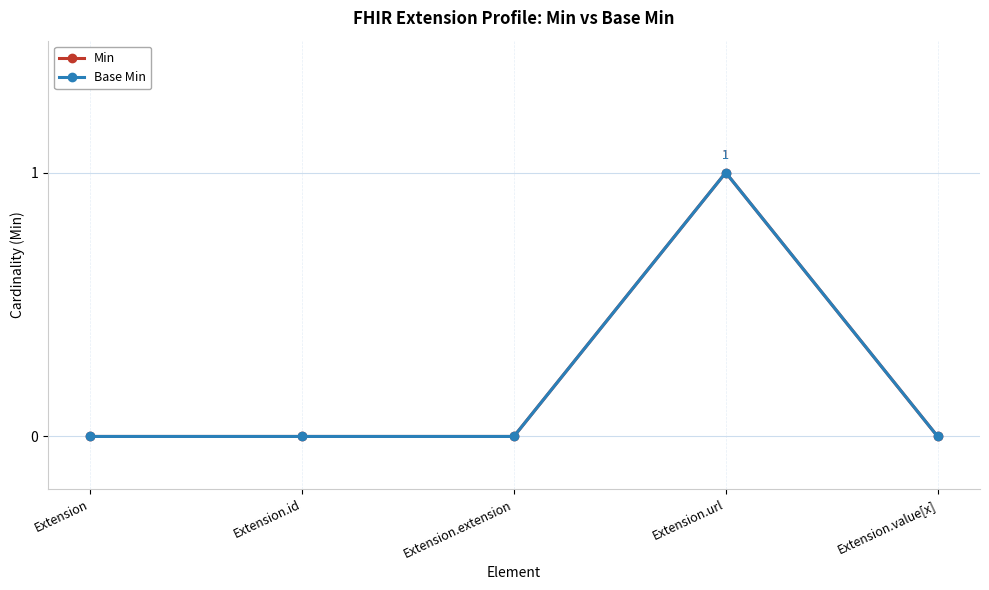

Does the chart have visible grid lines?

Yes